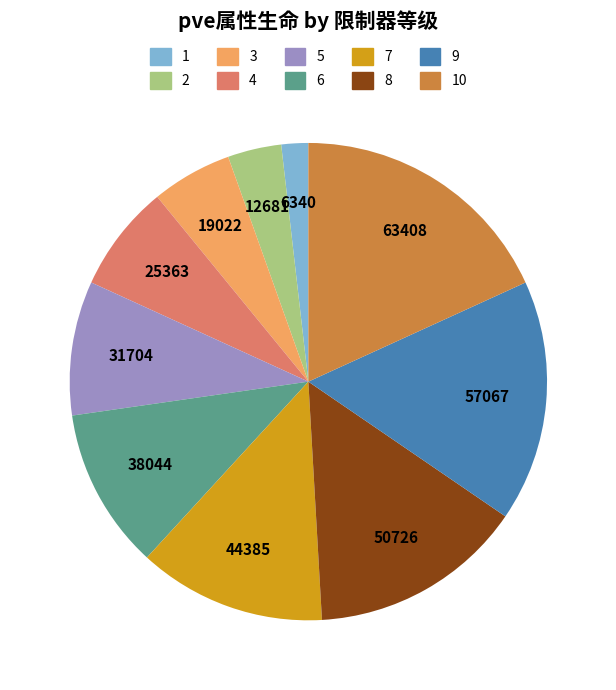

Is there a majority slice in this chart?

No